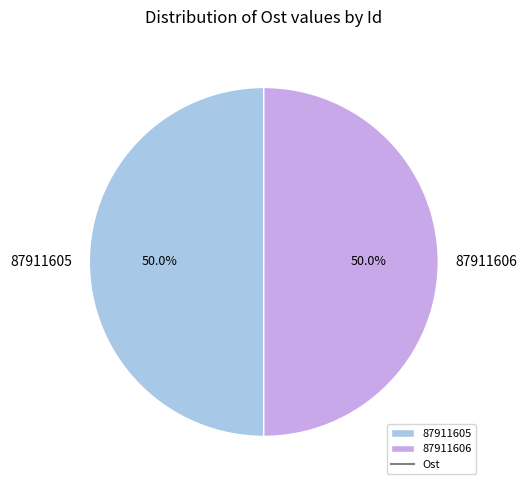

What is the ratio of the value at 87911606 to the value at 87911605?

1.0